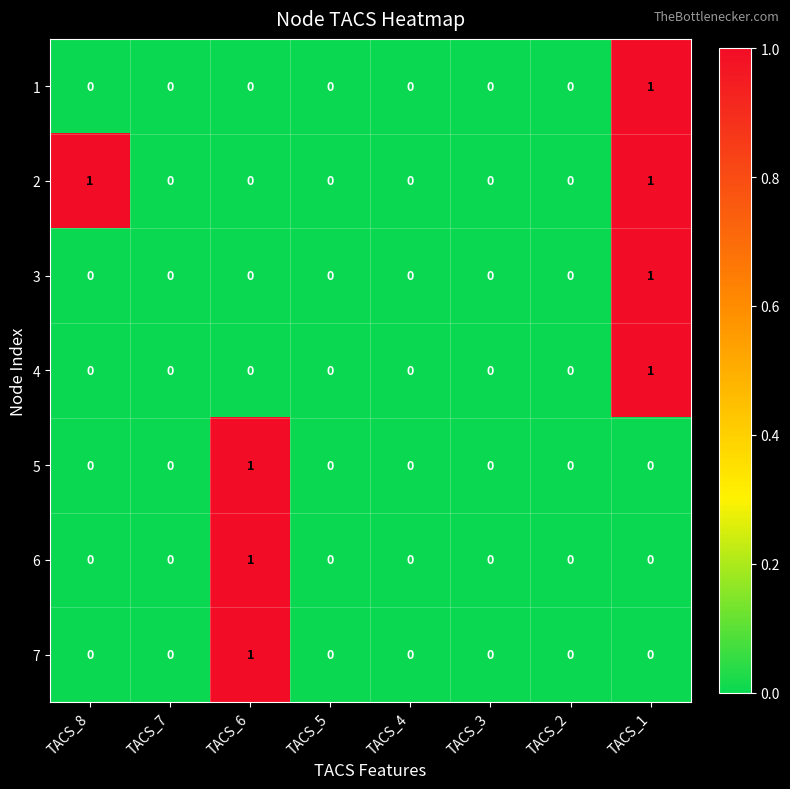

At which category is the sum across all series the highest?

TACS_1